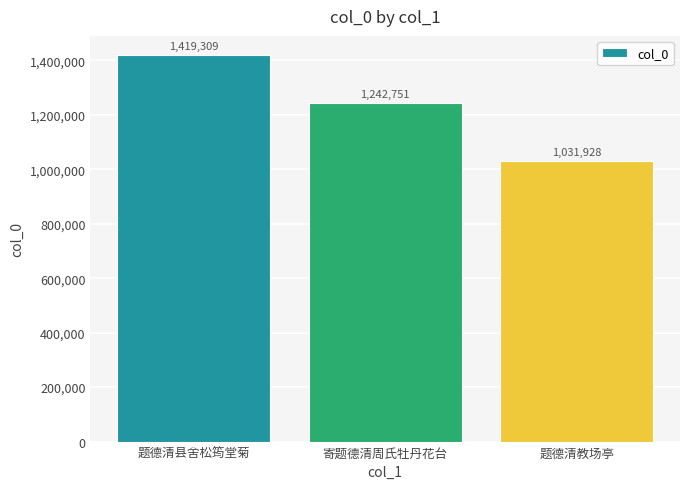

At which label does the data first exceed 1242751?

题德清县舍松筠堂菊